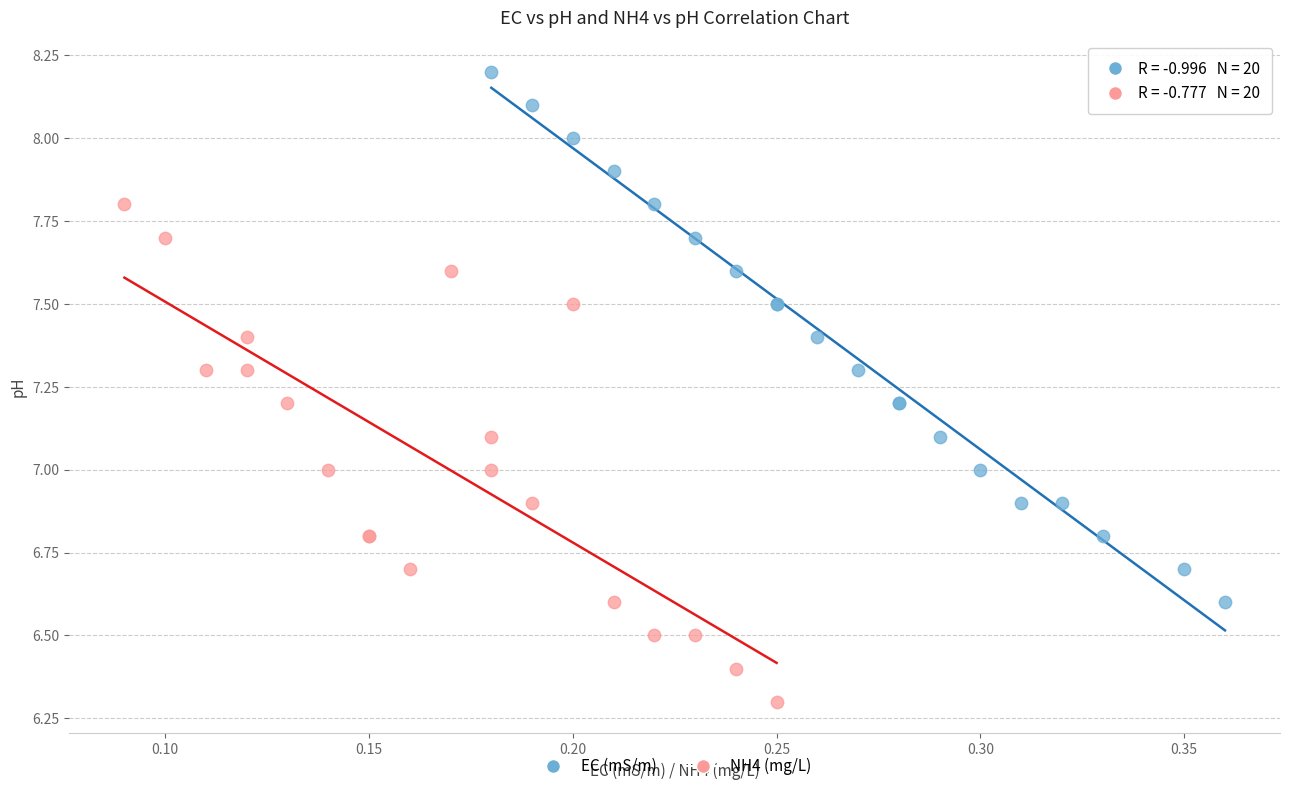

What are all the series names shown in the legend?

EC (mS/m), NH4 (mg/L)